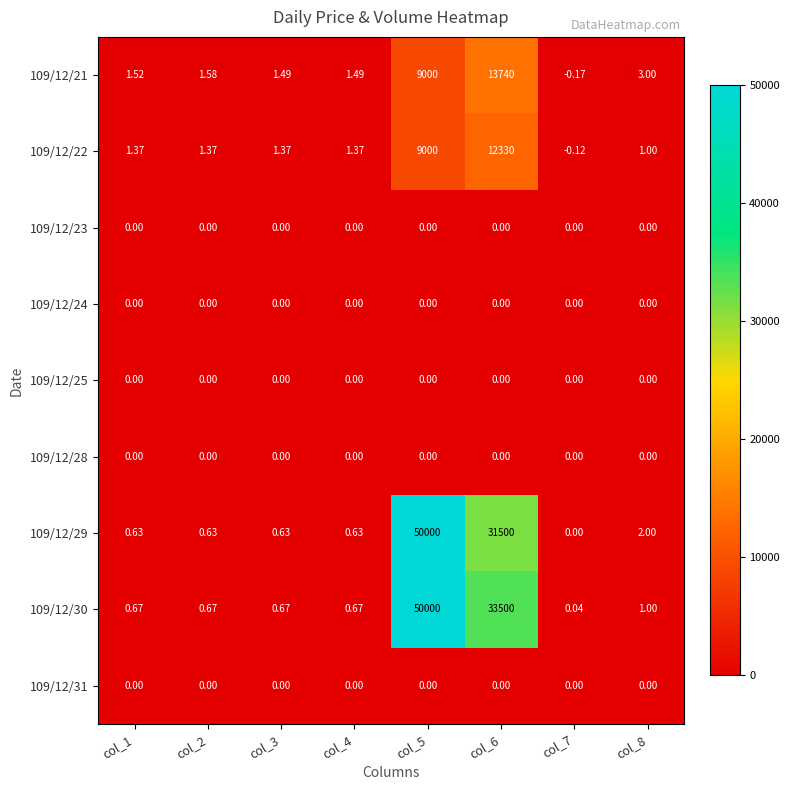

Which series has the largest total across all categories?

109/12/30